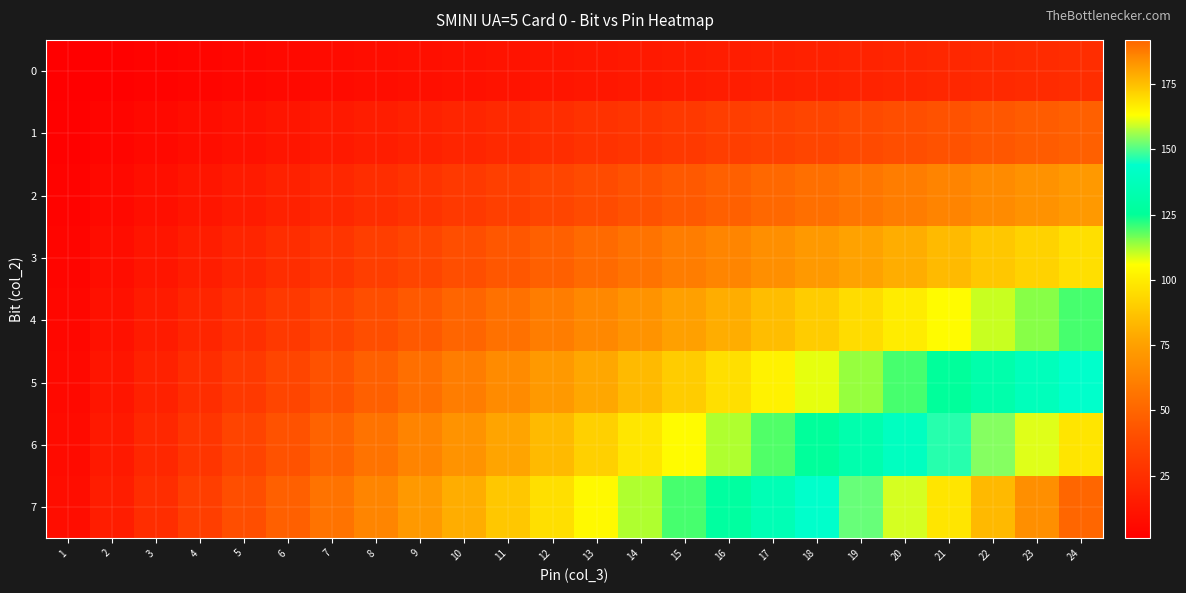

Which series changed the most between 3 and 4?

7